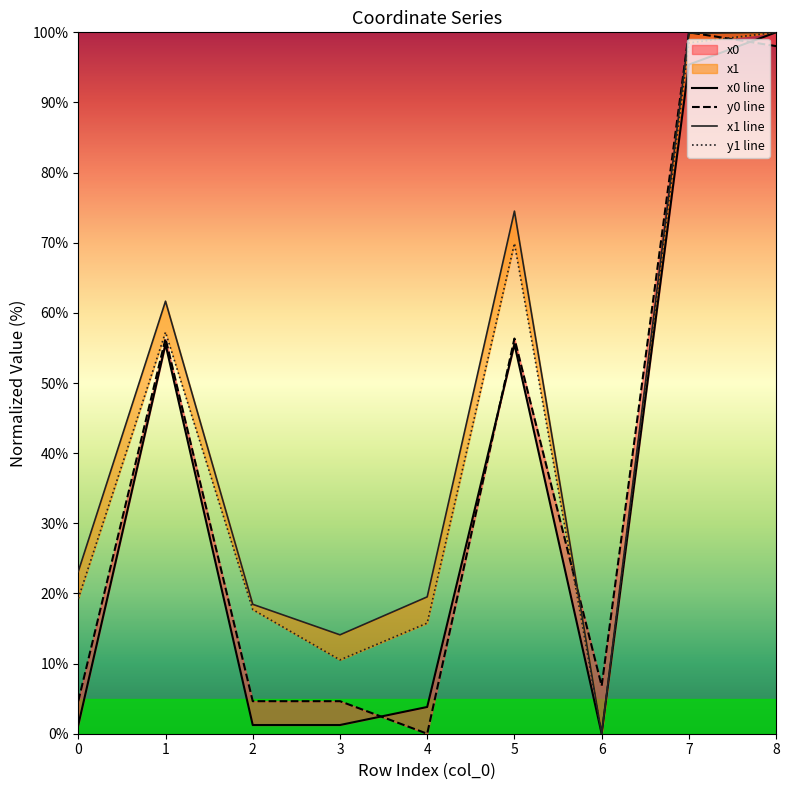

True or false: y1 and x0 cross at least once.

False